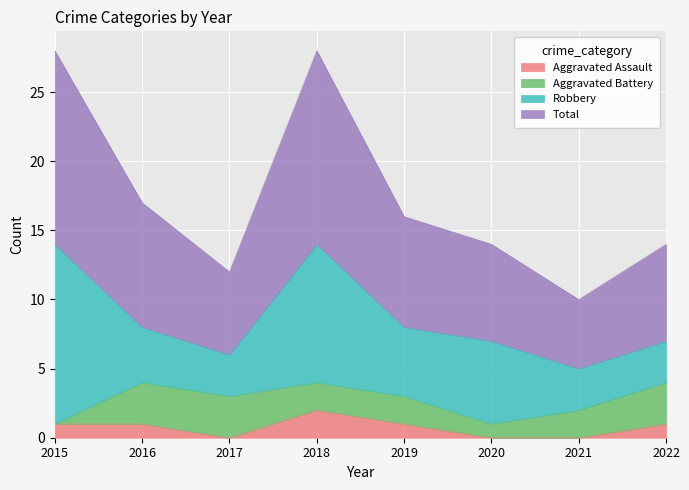

The Aggravated Assault series shows 0 at 2015. True or false?

False